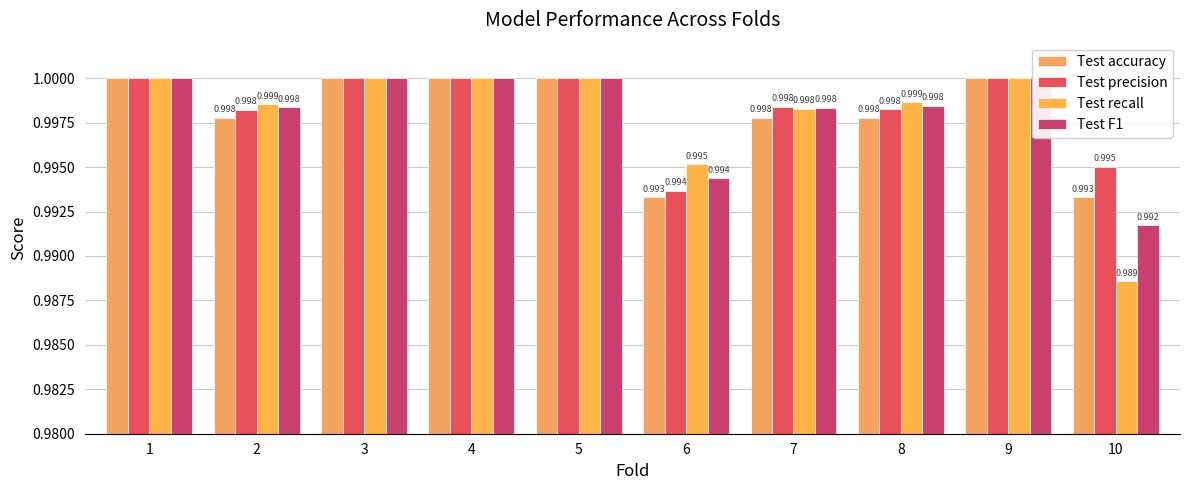

What is the value of the Test F1 bar at the 4th from the left?

1.0